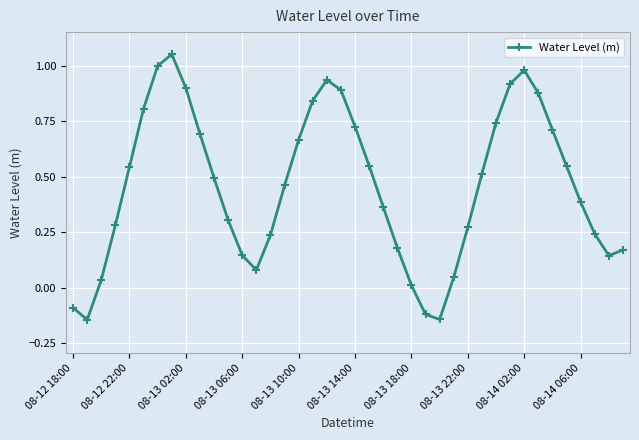

What is the difference between the maximum and minimum values?

1.2